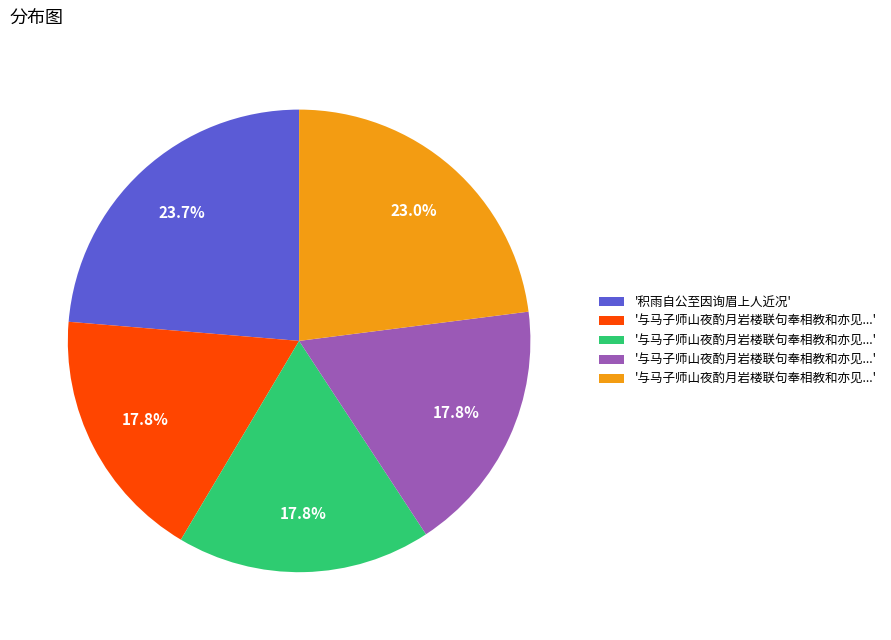

Is there a majority slice in this chart?

No